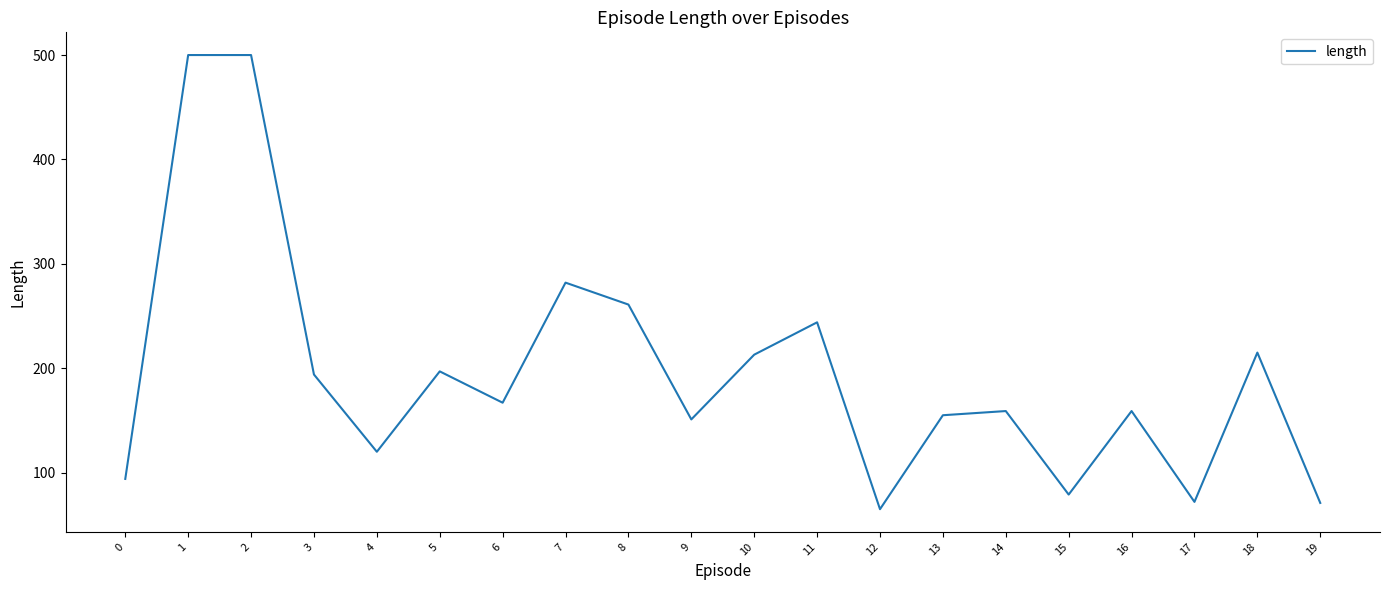

What is the difference between the maximum and minimum values?

435